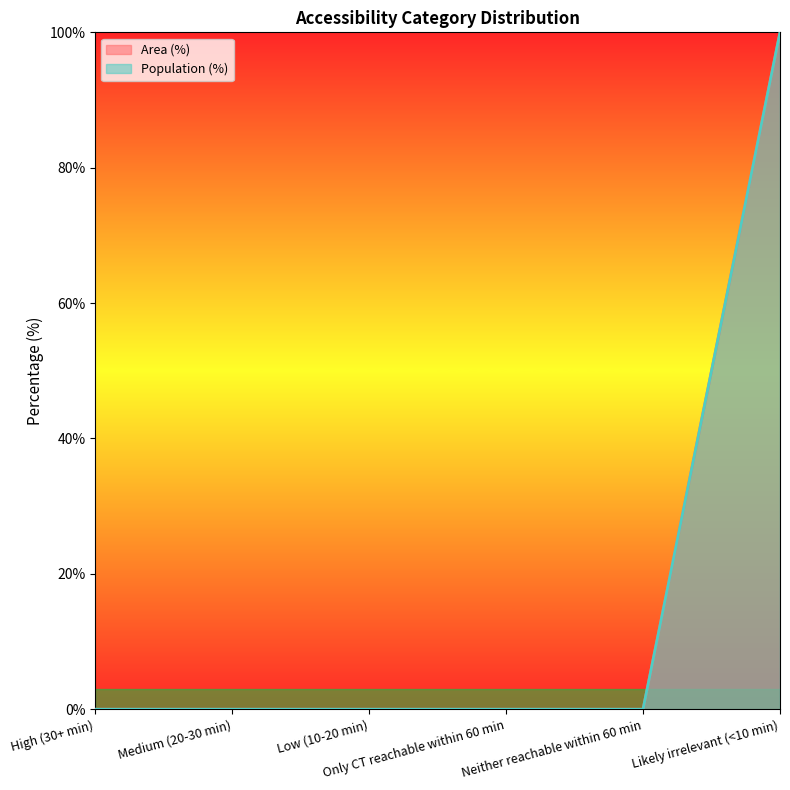

Reading left to right, what are all the values shown in this chart?

Area (%): 0	0	0	0	0	100
Population (%): 0	0	0	0	0	100